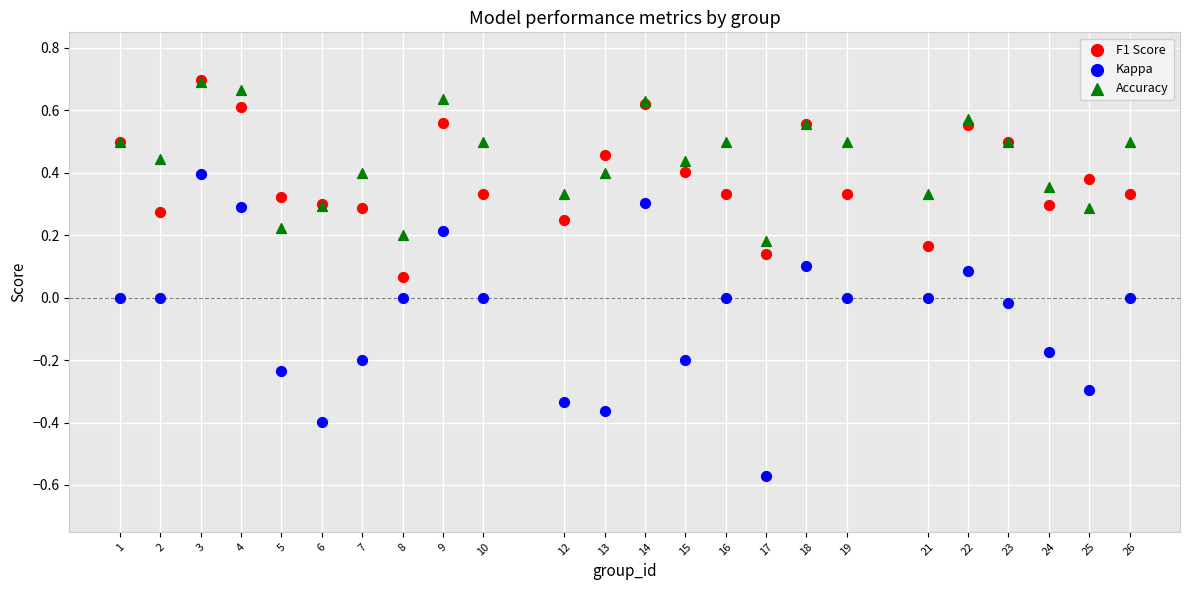

What are all the series names shown in the legend?

F1 Score, Kappa, Accuracy